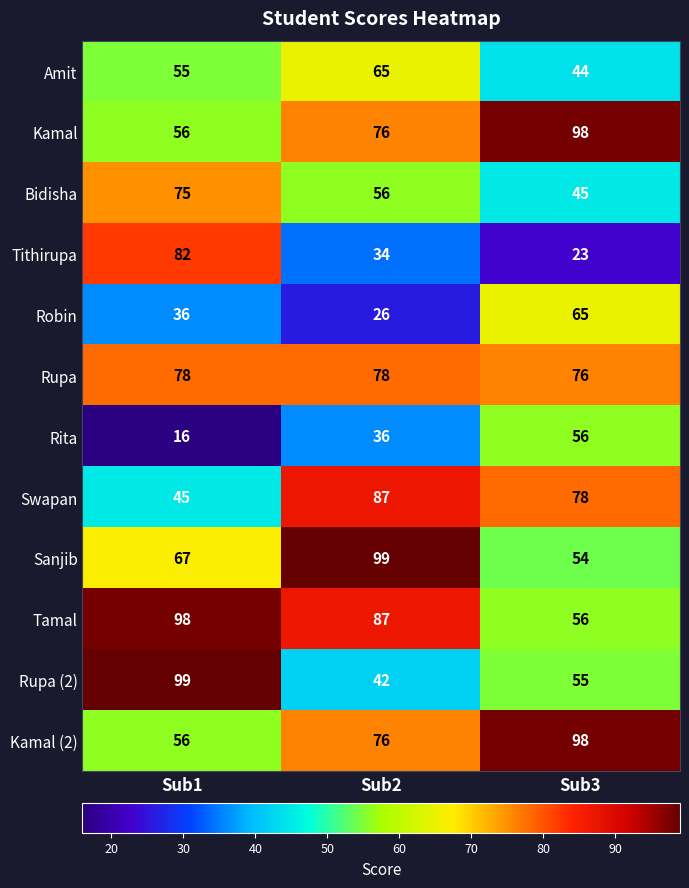

What is the total value across all series at Sub1?

763